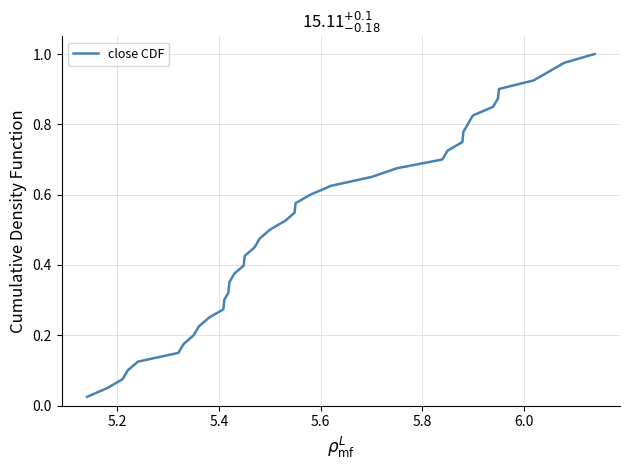

What is the sum of all values?

278.5